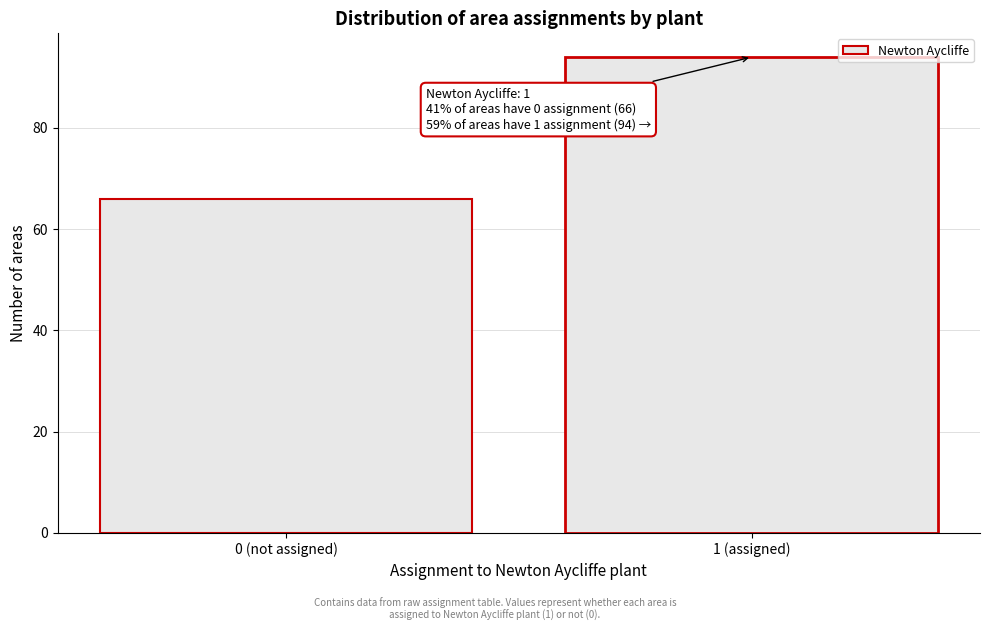

Reading left to right, what are all the values shown in this chart?

66	94